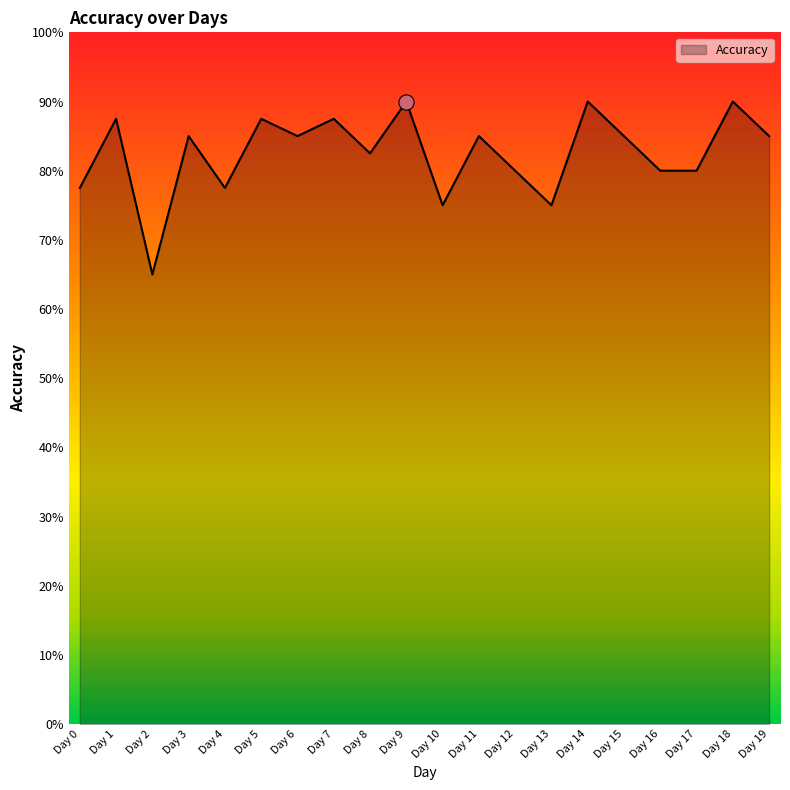

Which has a higher value, Day 9 or Day 15?

Day 9